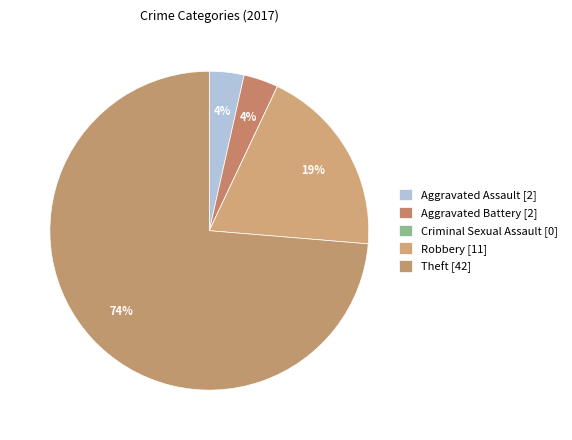

The Aggravated Assault slice represents 12% of the pie. True or false?

False